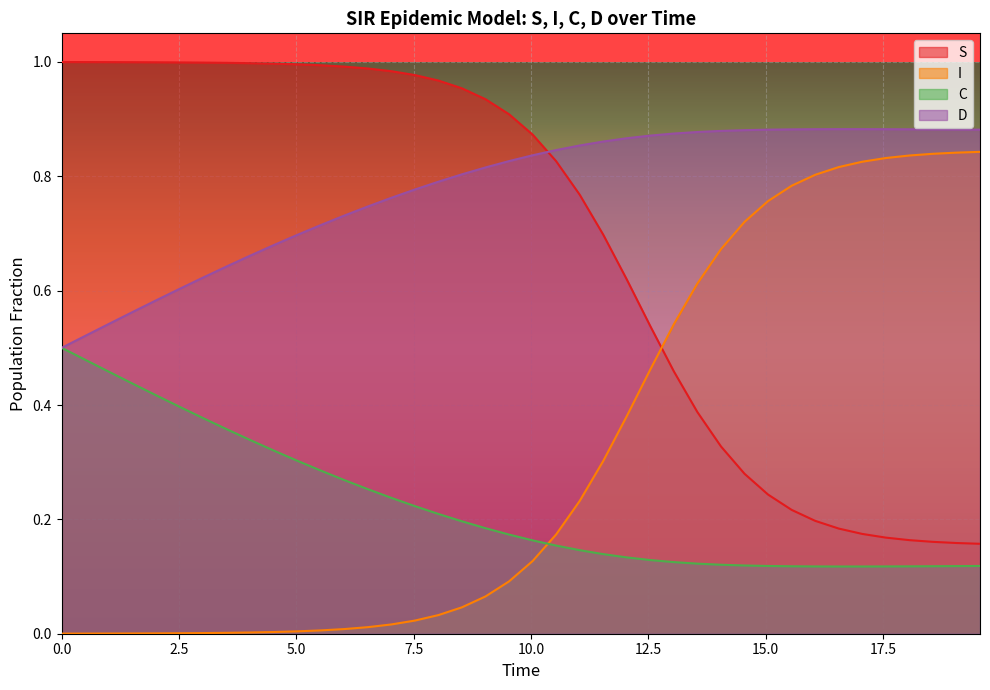

Rank the series by their average value, from lowest to highest.

C, I, S, D